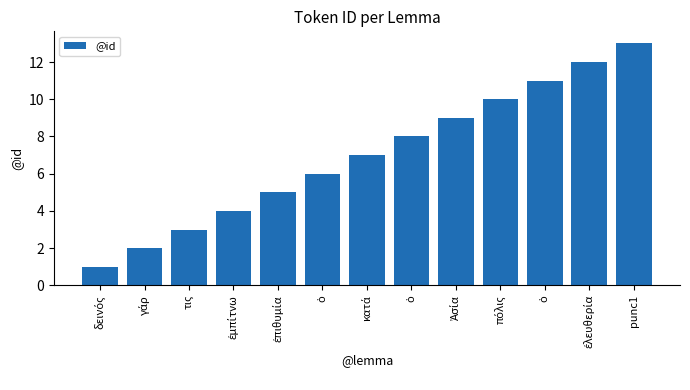

How many distinct data groups are displayed?

1